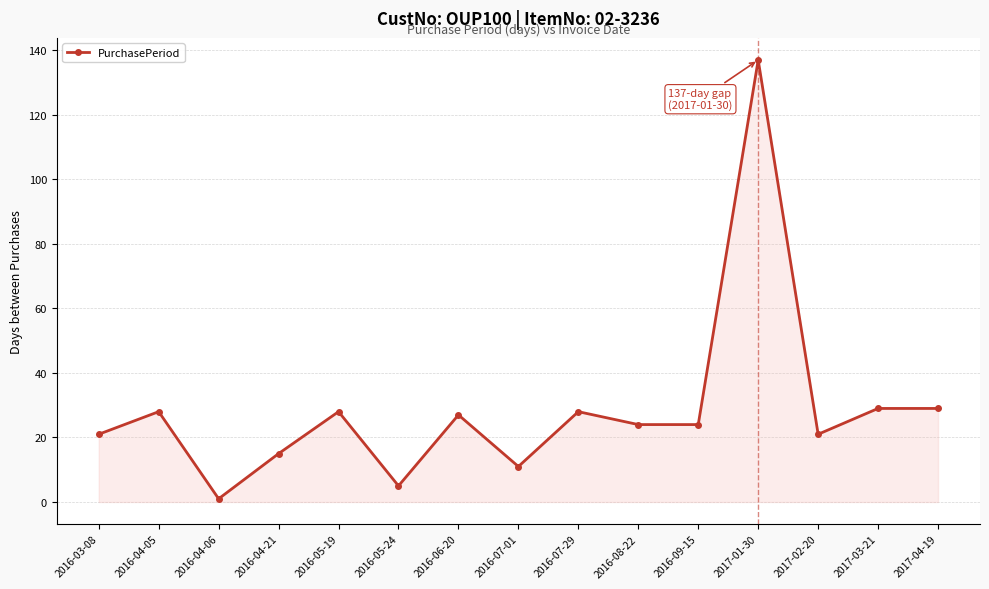

True or false: the data has more than 0 interior local peaks.

True